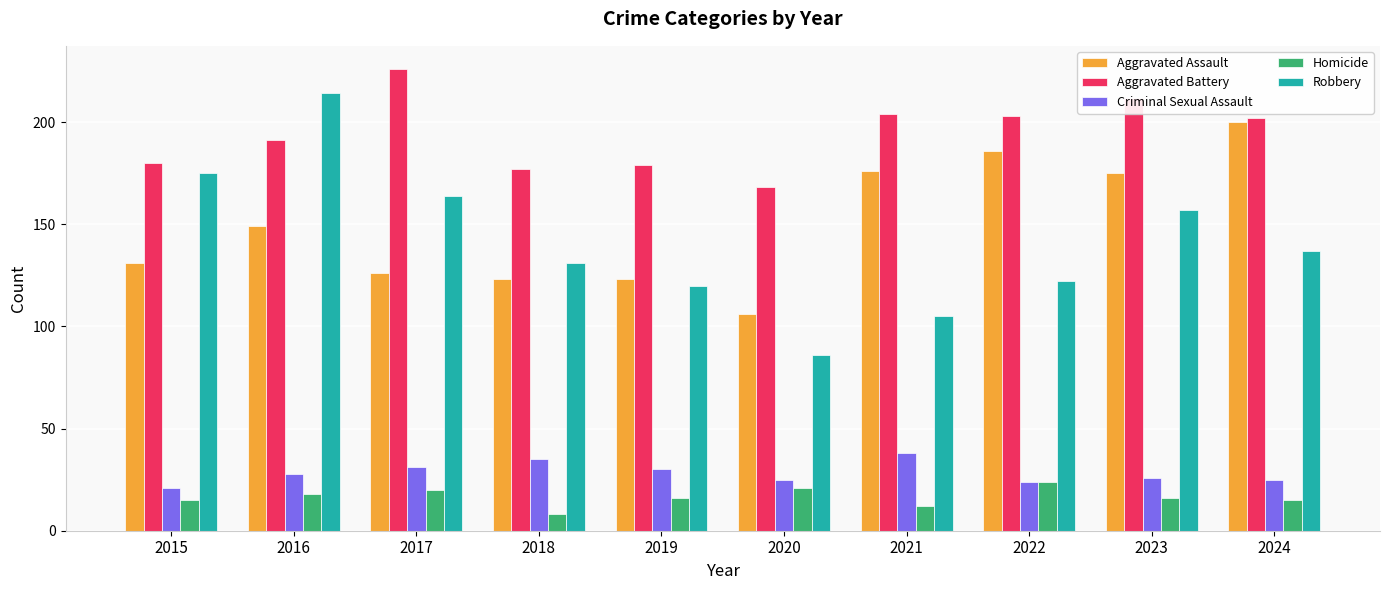

Which series changed the most between 2018 and 2024?

Aggravated Assault